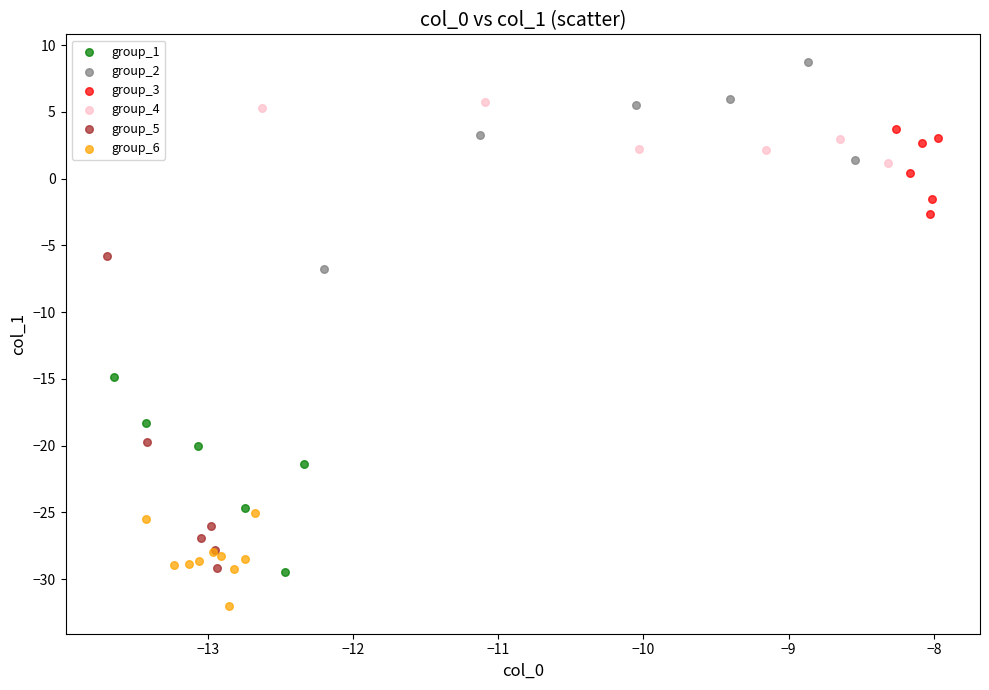

Which series has the widest spread of Y values?

group_5